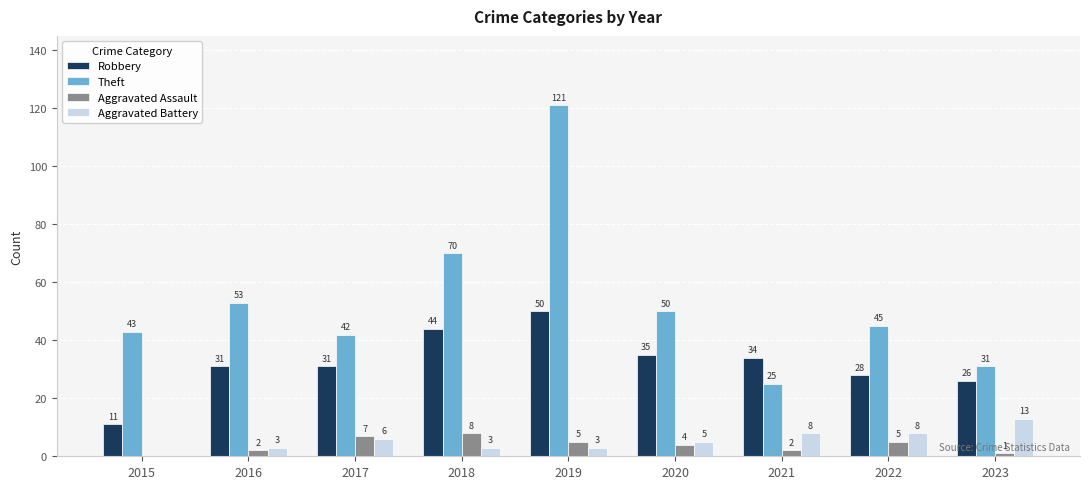

True or false: Aggravated Assault has a value of 2 at 2016.

True